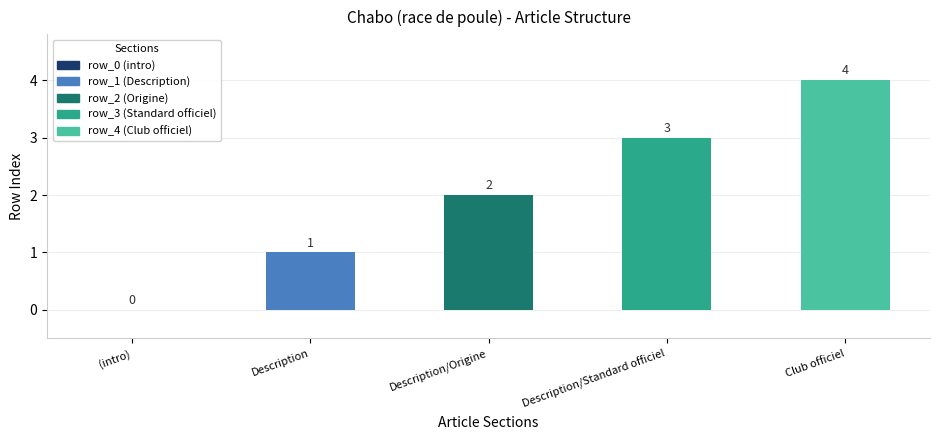

Is it true that the value at Description/Origine is 2?

True